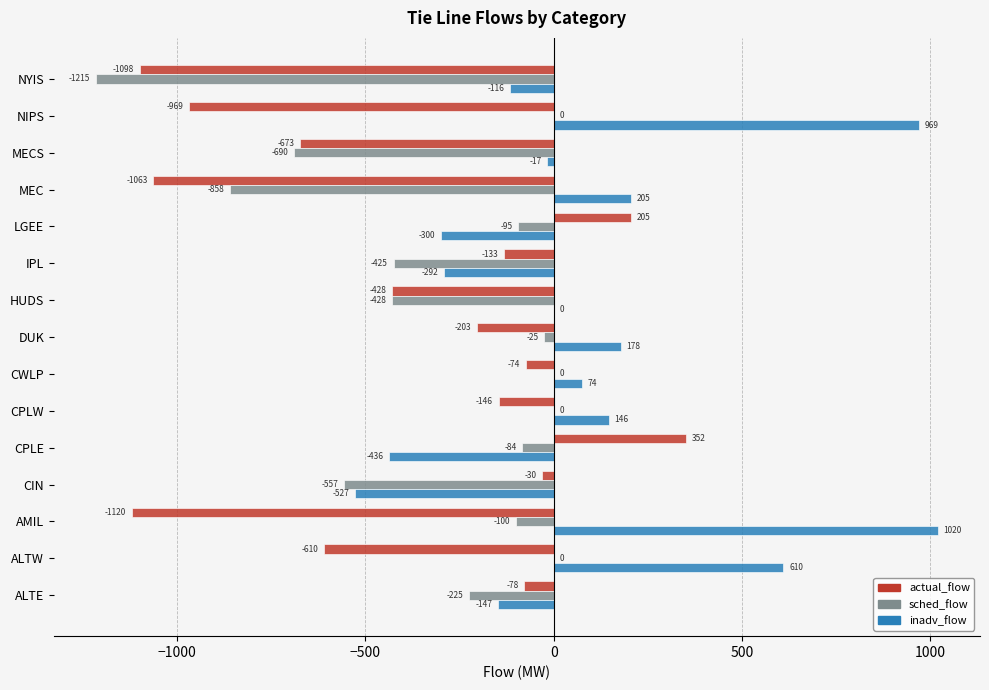

The actual_flow series shows -1401.9 at MEC. True or false?

False